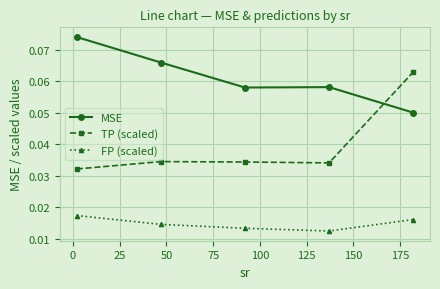

In TP (scaled), how many points are lower than both neighbors (excluding endpoints)?

1